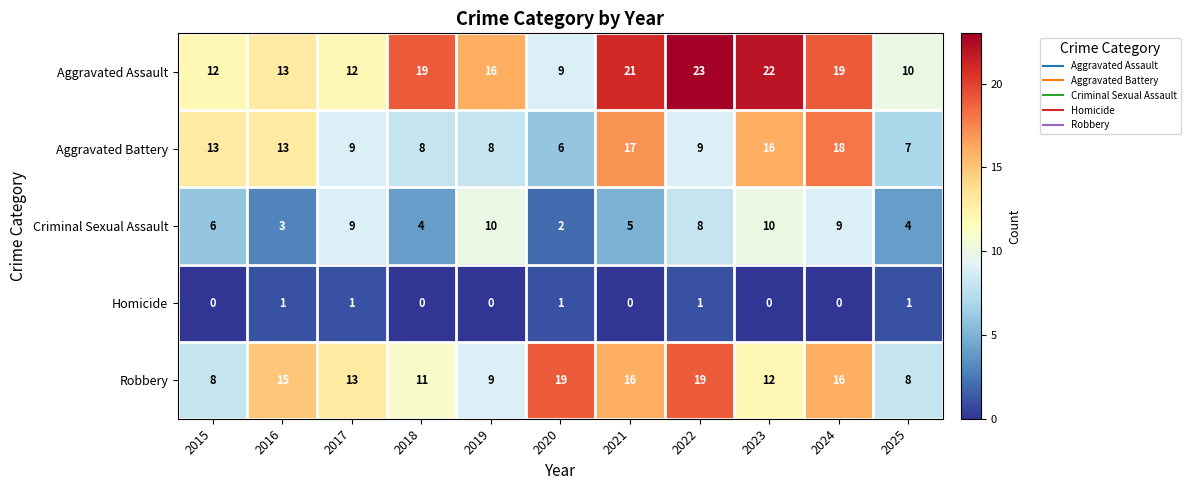

What is the greatest value displayed?

23